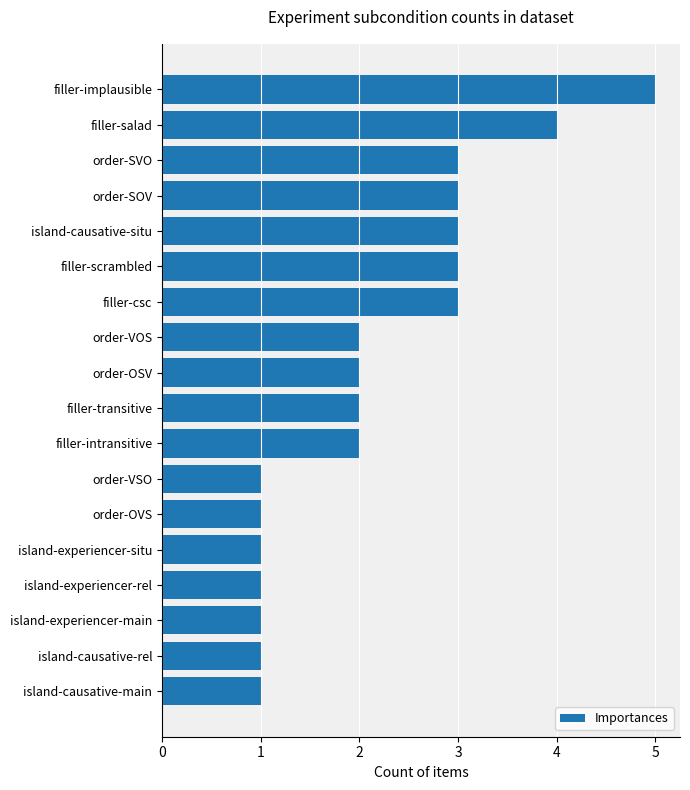

Count the number of data series in this chart.

1